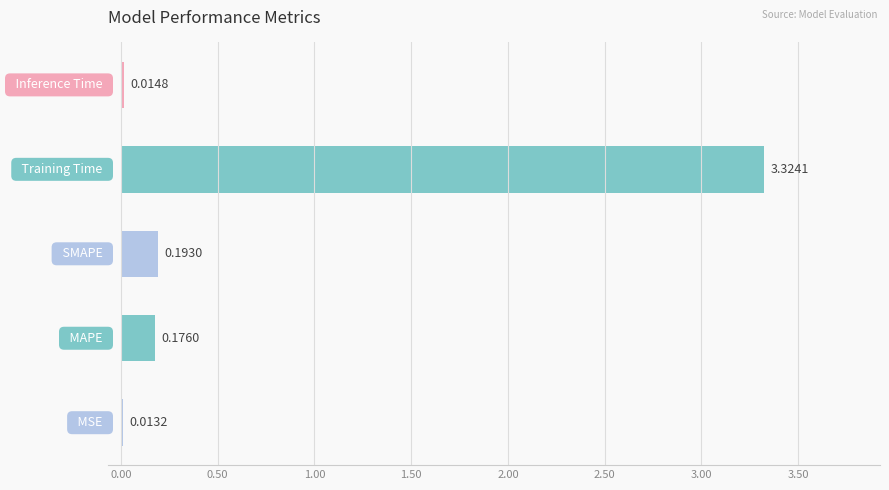

What is the sum of all values?

3.7